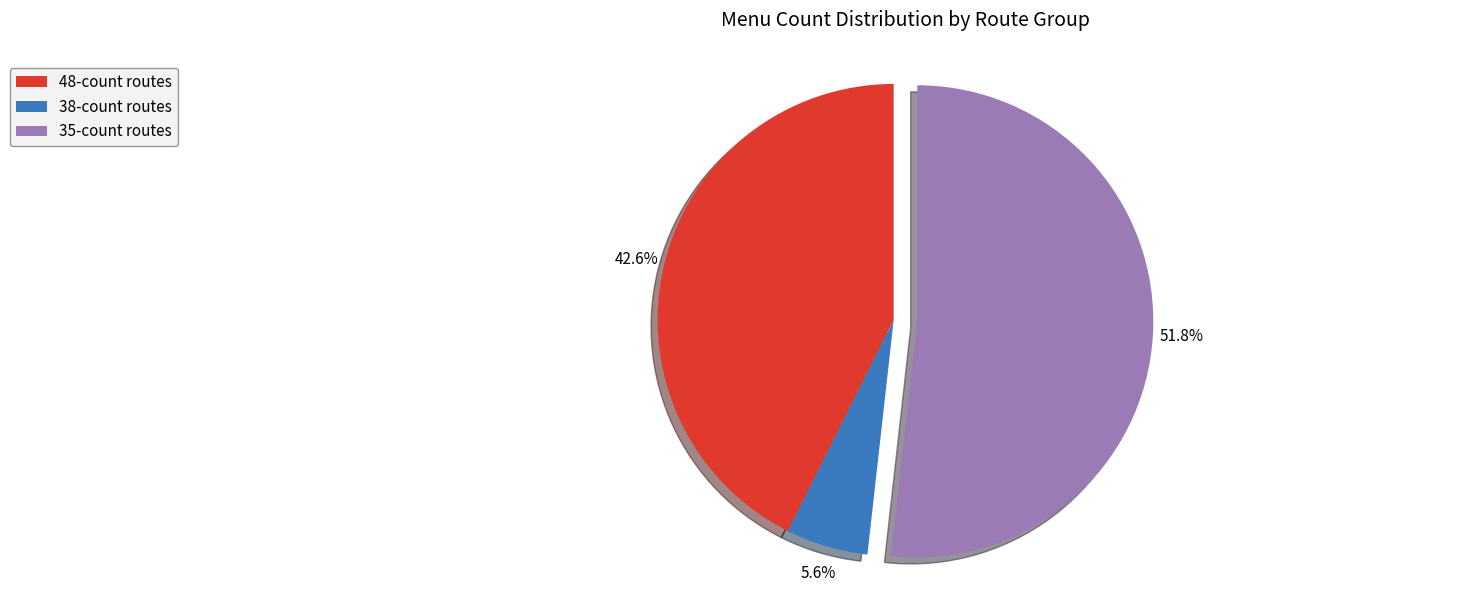

Combined, do 48-count routes and 35-count routes account for over 50%?

Yes